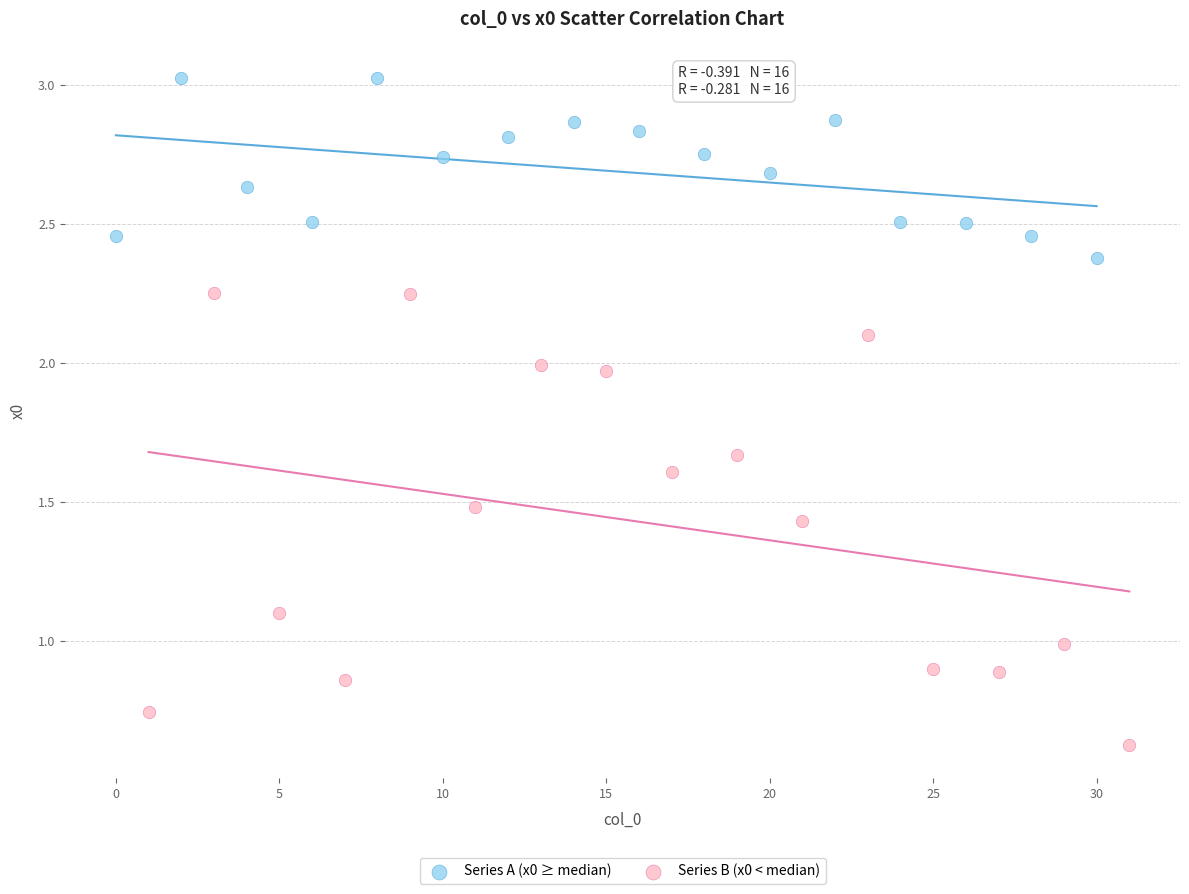

Which series contains the highest Y value?

Series A (x0 ≥ median)